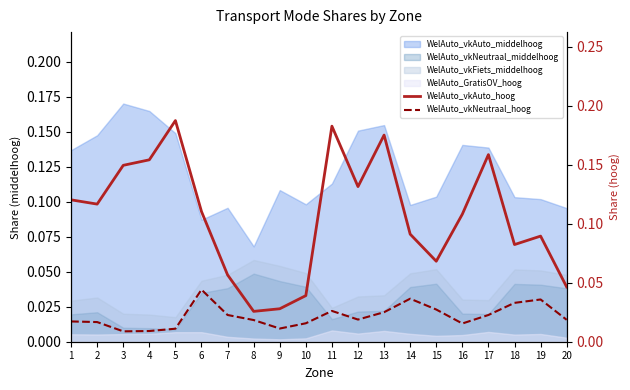

Does the chart display data point markers on the line(s)?

No